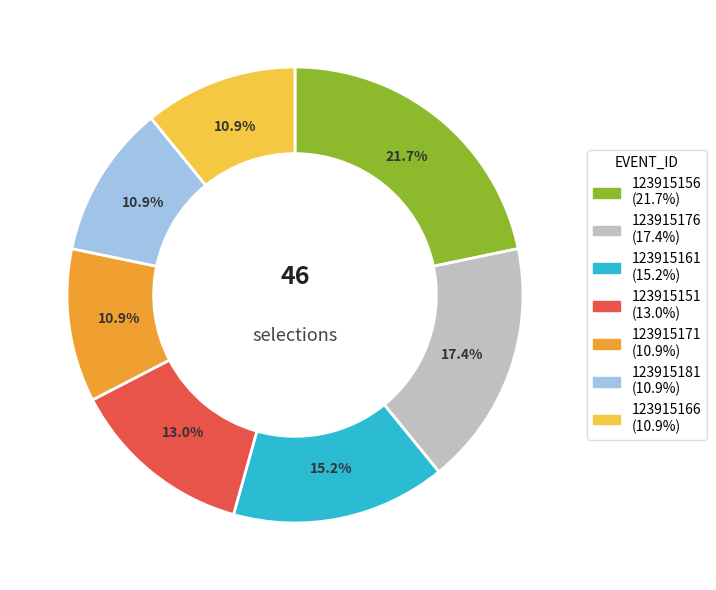

Is there a majority slice in this chart?

No